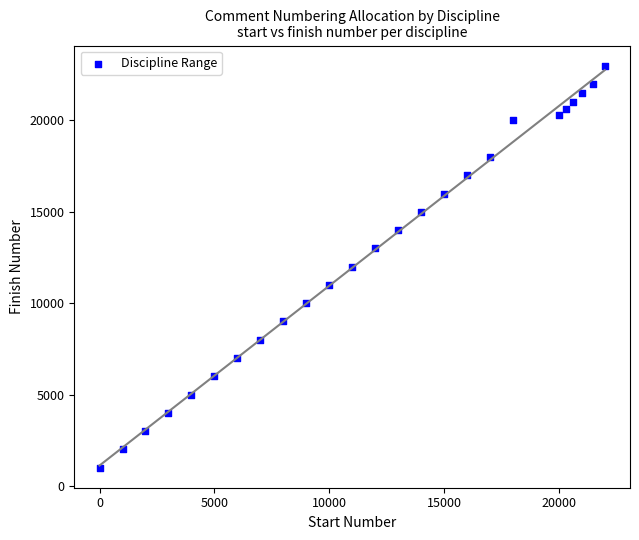

What is the range of Y values (max minus min)?

22000